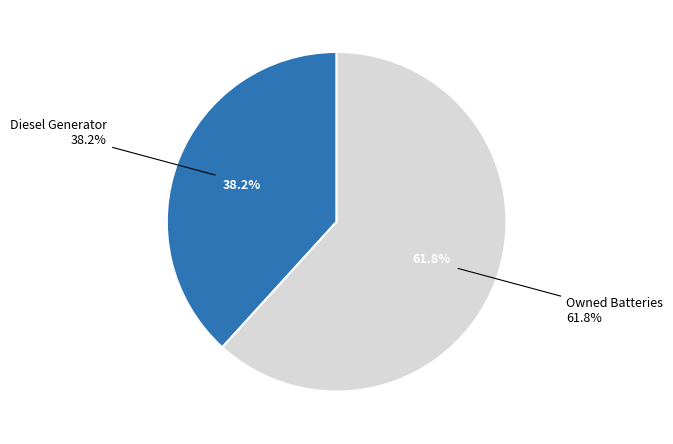

True or false: Owned Batteries accounts for 62% of the total.

True